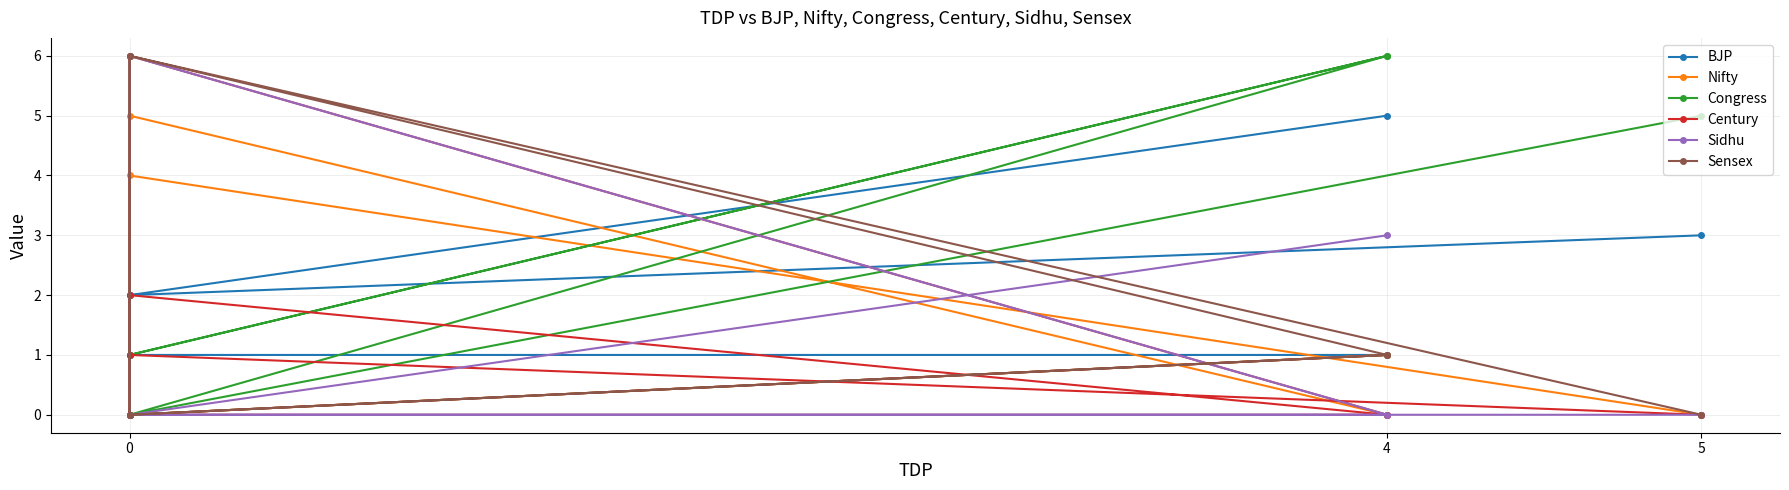

True or false: Century and Sidhu intersect in this chart.

False